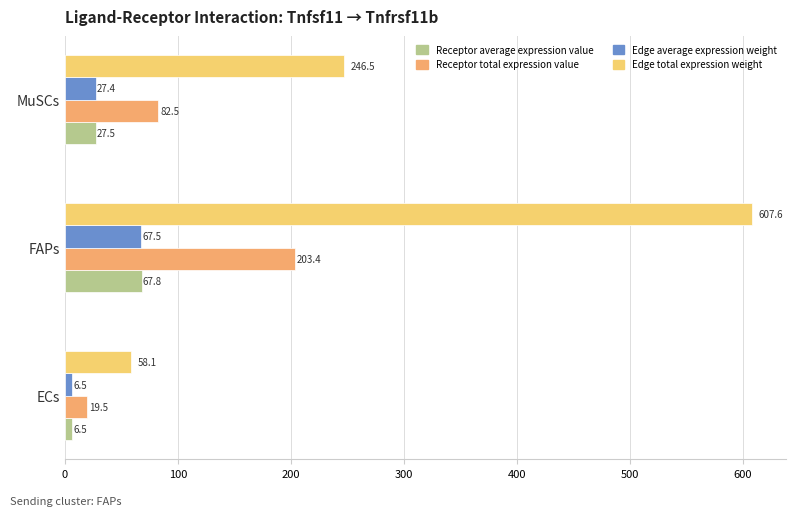

What is the difference between the maximum and minimum values in the Receptor total expression value series?

183.9